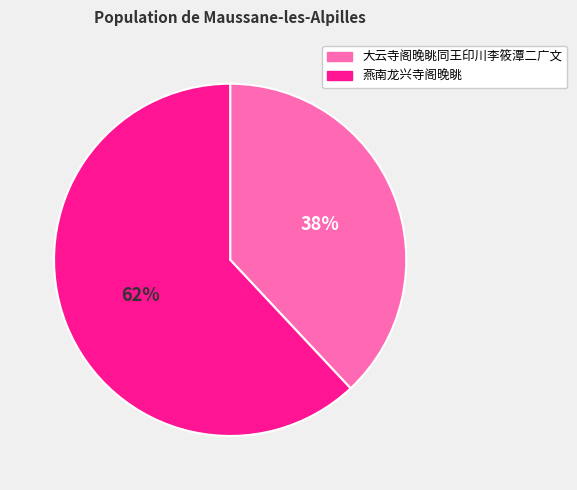

To the nearest percent, what is the difference between the 大云寺阁晚眺同王印川李筱潭二广文 and 燕南龙兴寺阁晚眺 slice percentages?

24%